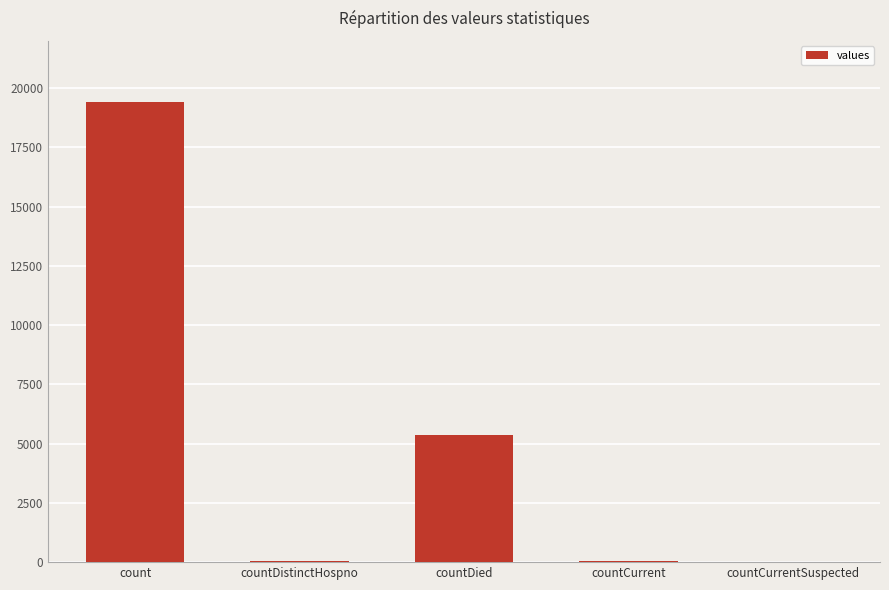

What is the sum of all values?

24875